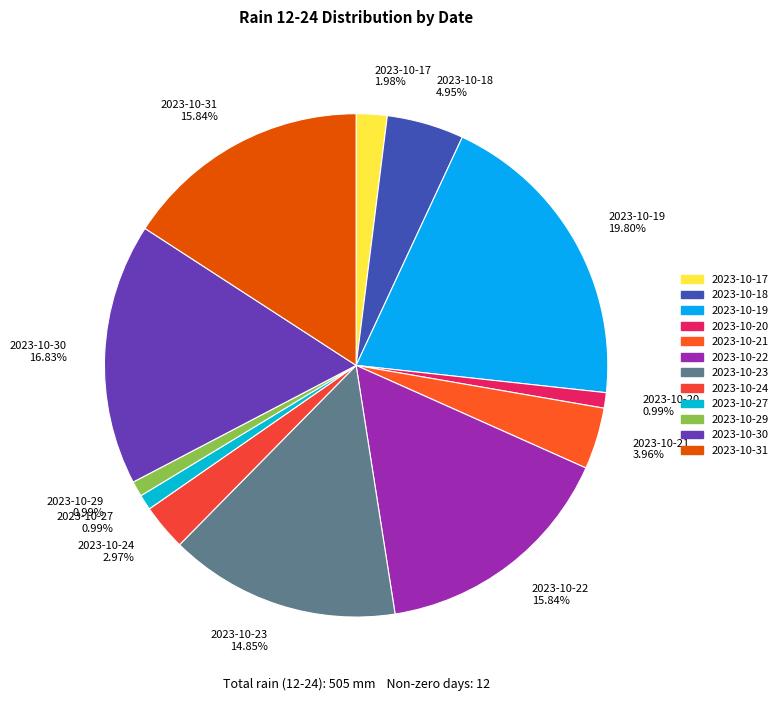

How many segments does this pie chart have?

12